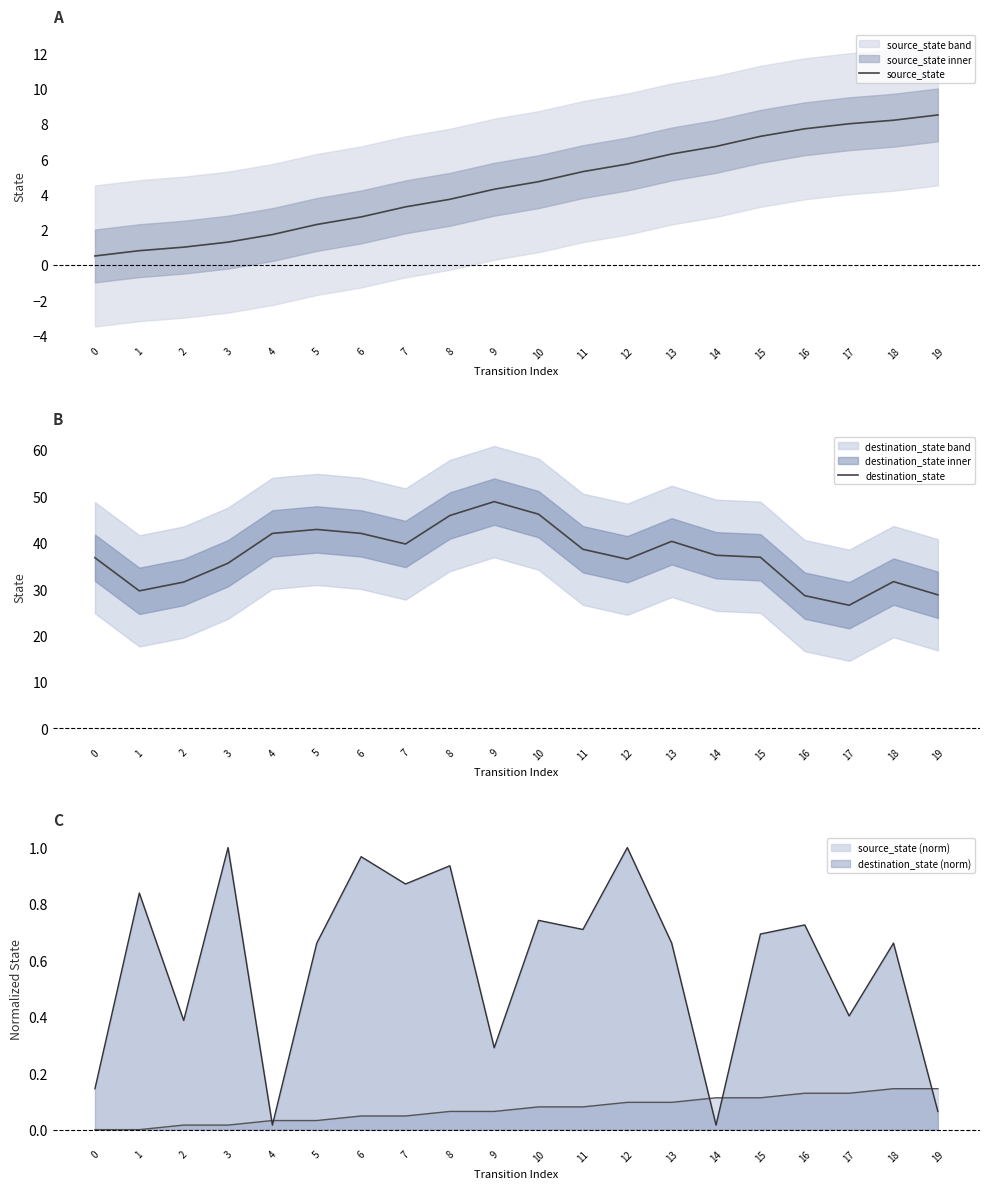

What value does the destination_state series have at 11?

38.6